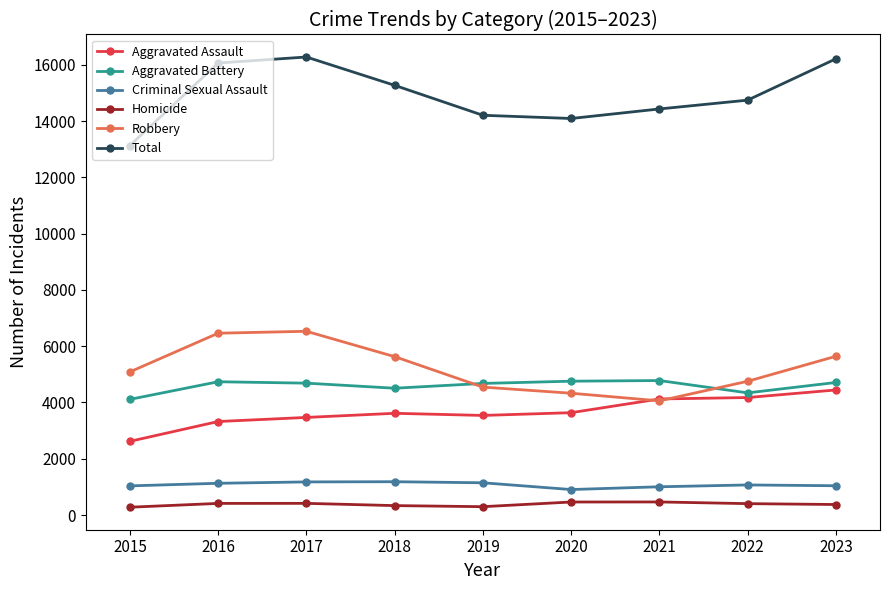

At 2018, list the series in order from smallest to largest.

Homicide, Criminal Sexual Assault, Aggravated Assault, Aggravated Battery, Robbery, Total